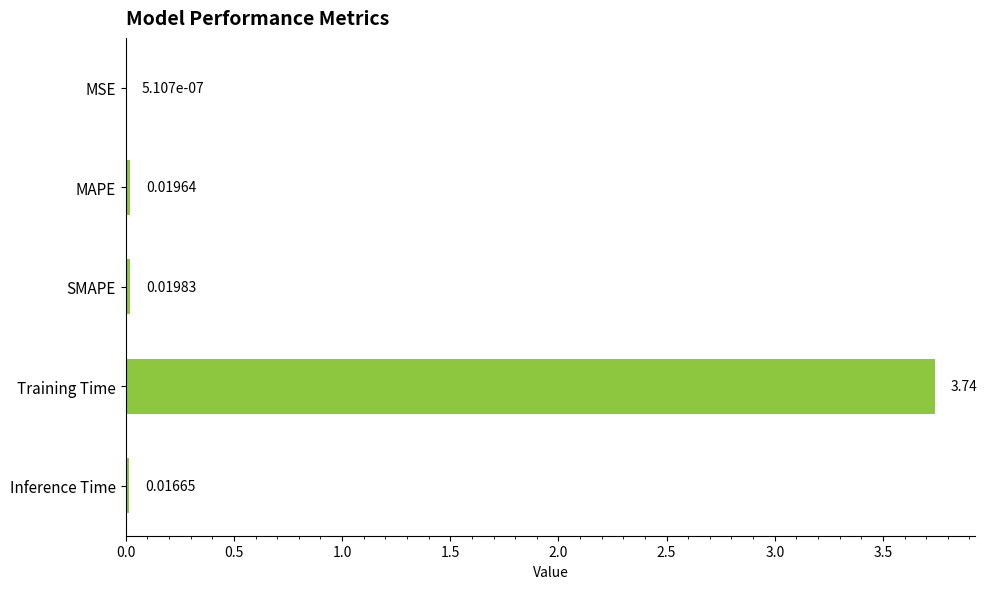

Between MAPE and Inference Time, which is larger?

MAPE